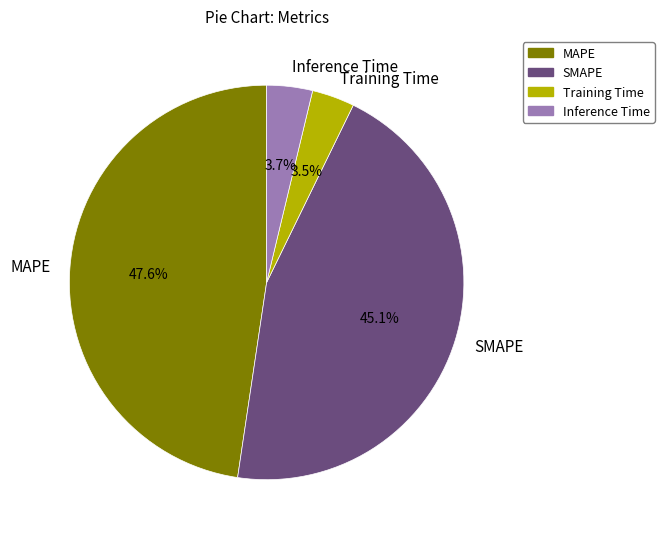

Which category has the biggest portion of the pie?

MAPE